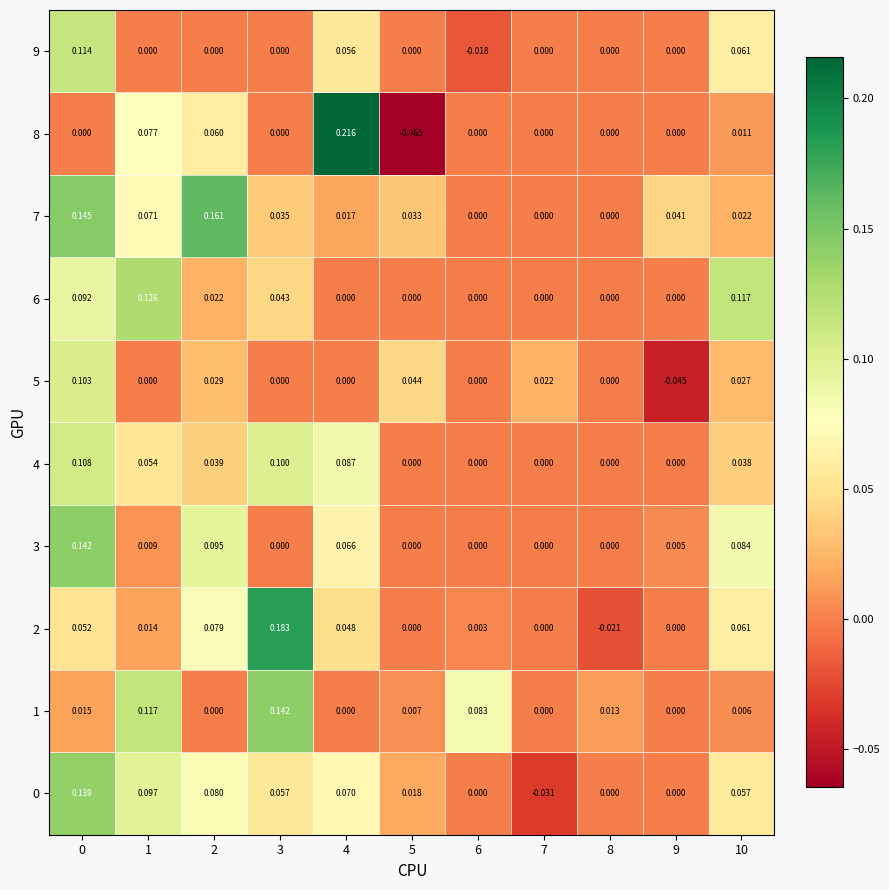

Is the value of 9 at 7 greater than the value of 0 at 2?

No